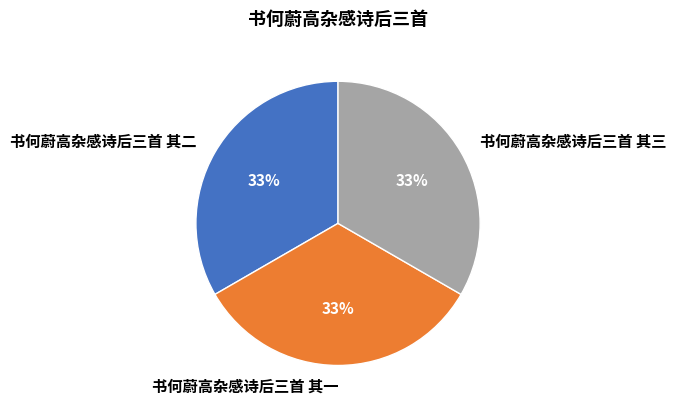

How many segments does this pie chart have?

3